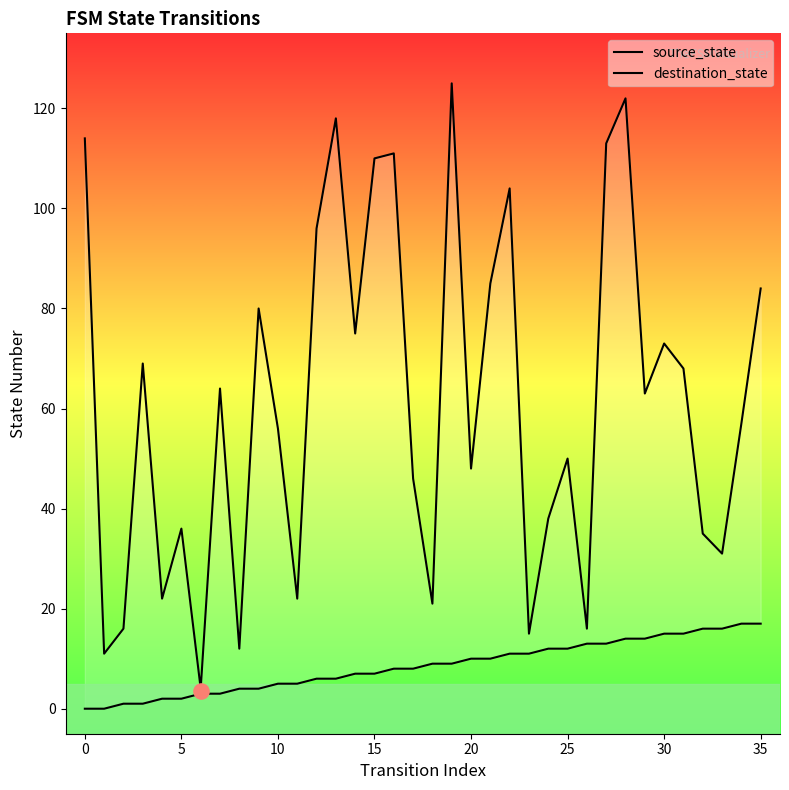

What are all the series names shown in the legend?

source_state, destination_state